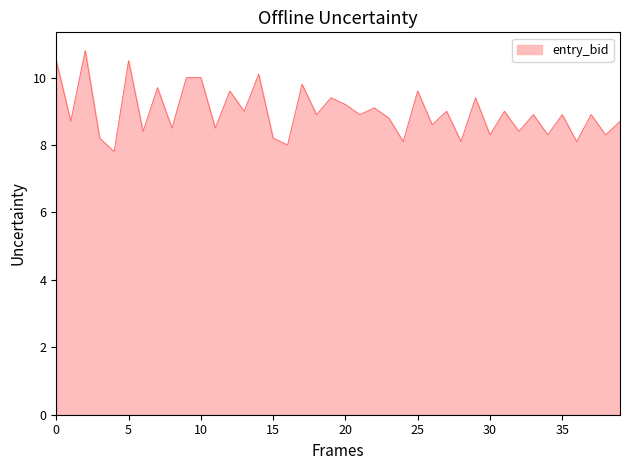

Approximately how many times larger is the value at 36 compared to 12?

0.8